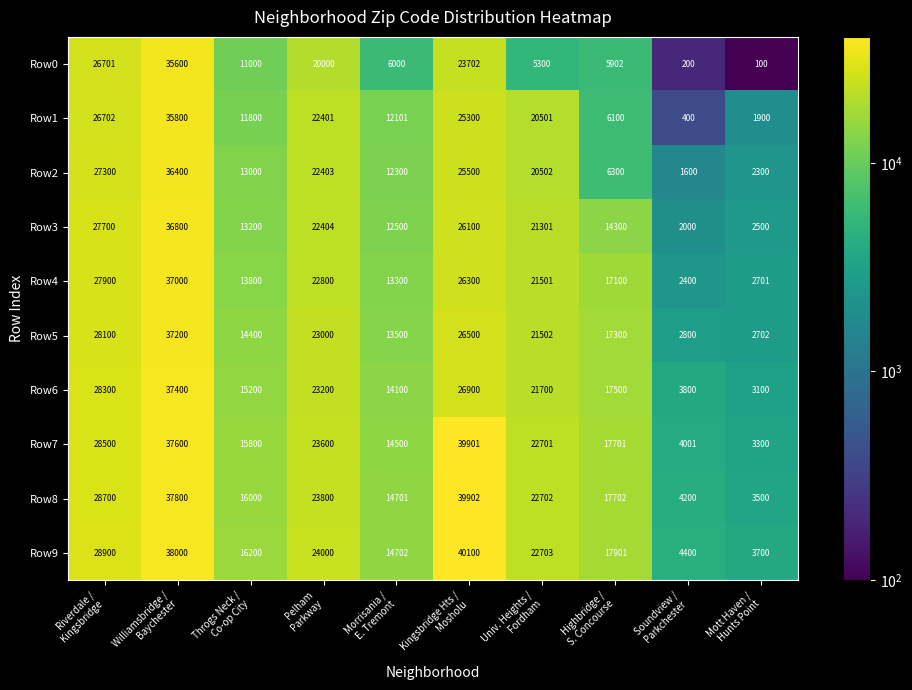

What is the lowest value of the Row9 series?

3700